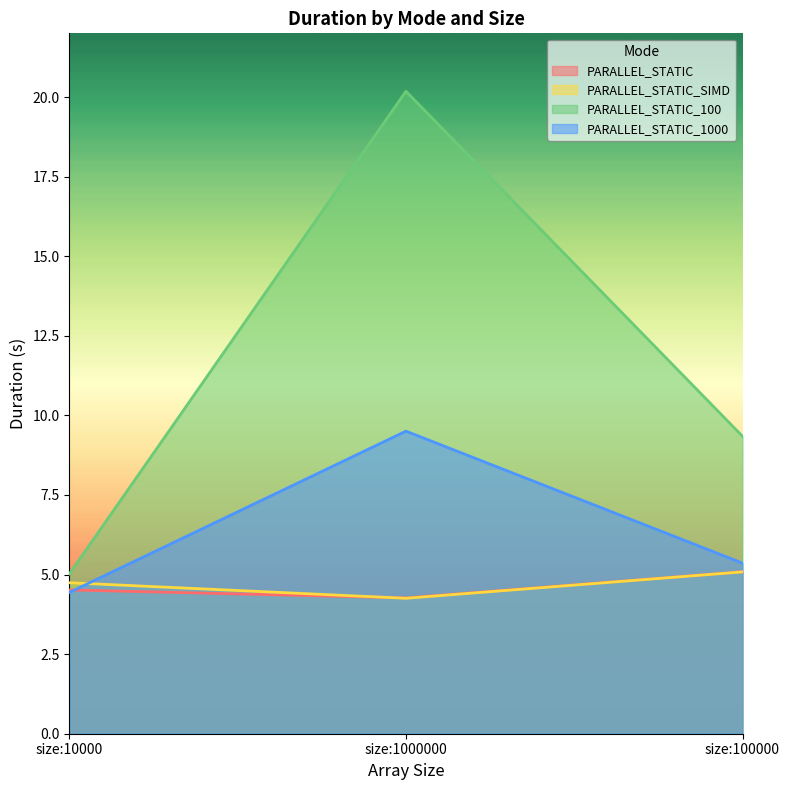

Is it true that PARALLEL_STATIC equals 5.1 at size:100000?

True